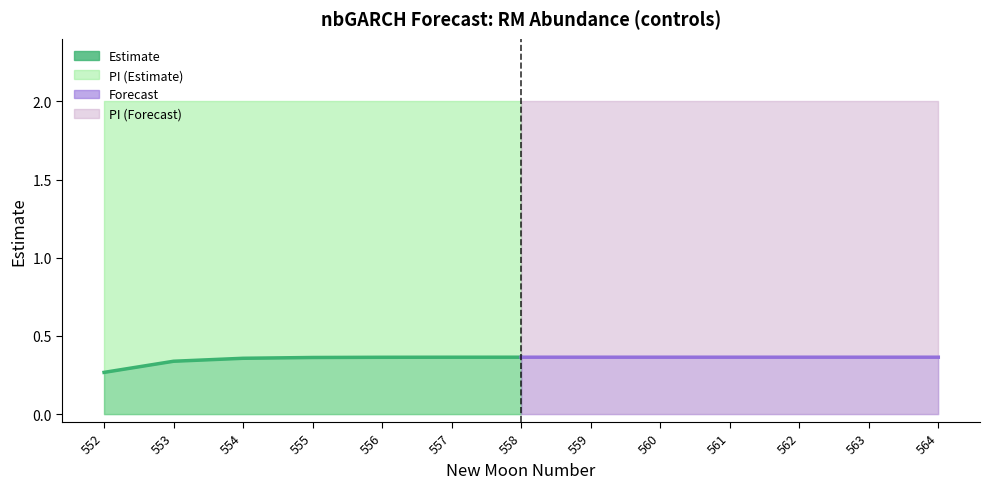

Which label corresponds to the largest value in the chart?

558